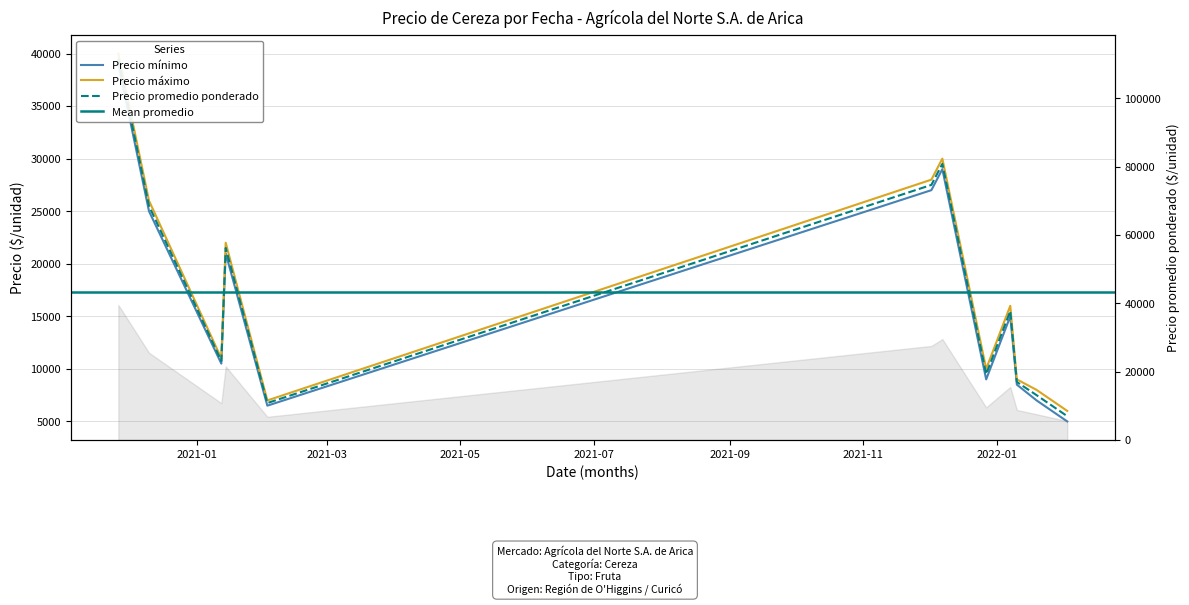

Between 2022-01-07 and 2022-01-19, which is larger?

2022-01-07